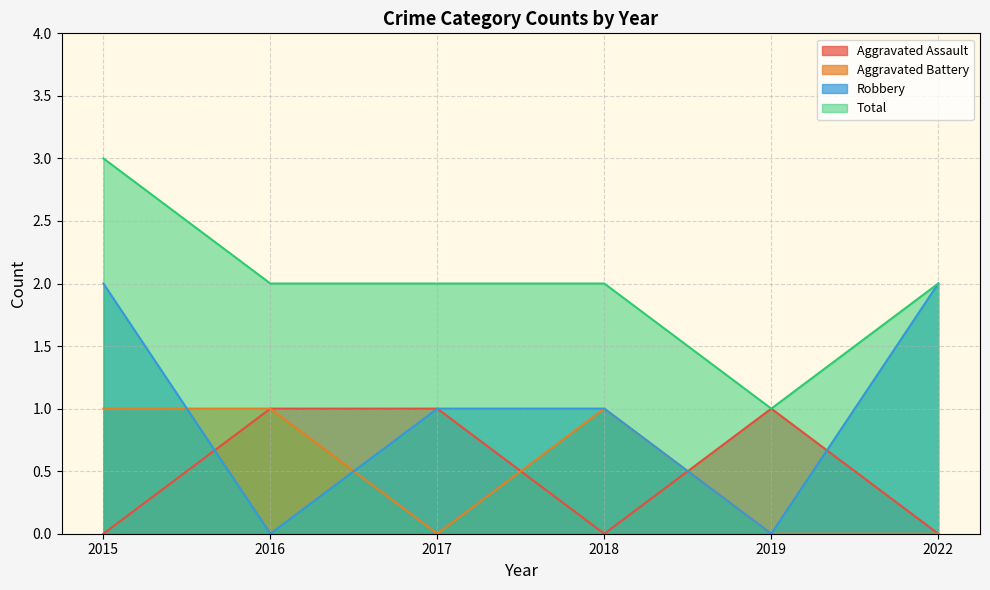

Which series has the largest total across all categories?

Total